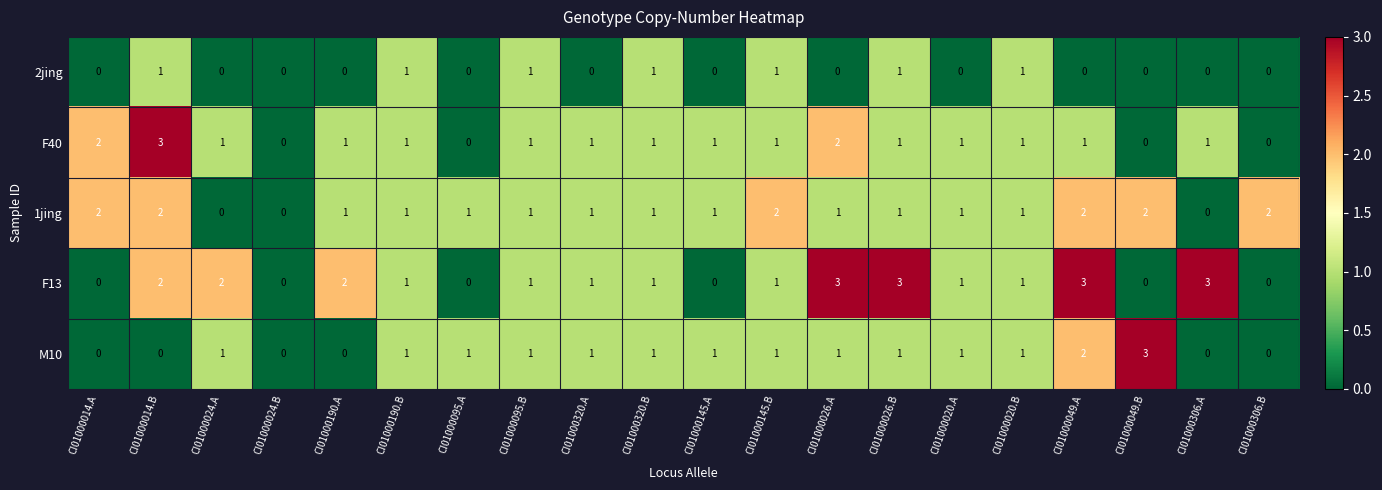

What is the greatest value displayed?

3